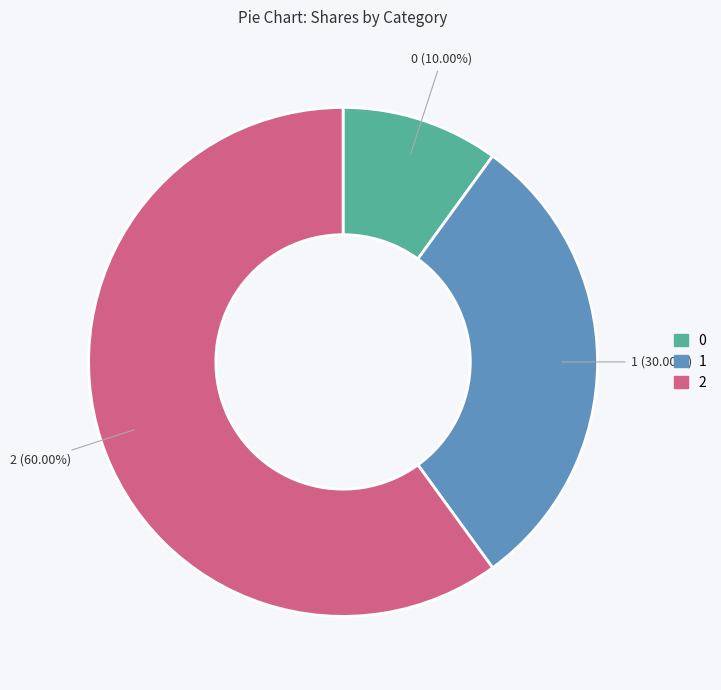

Approximately how many times larger is the value at 0 compared to 2?

0.2